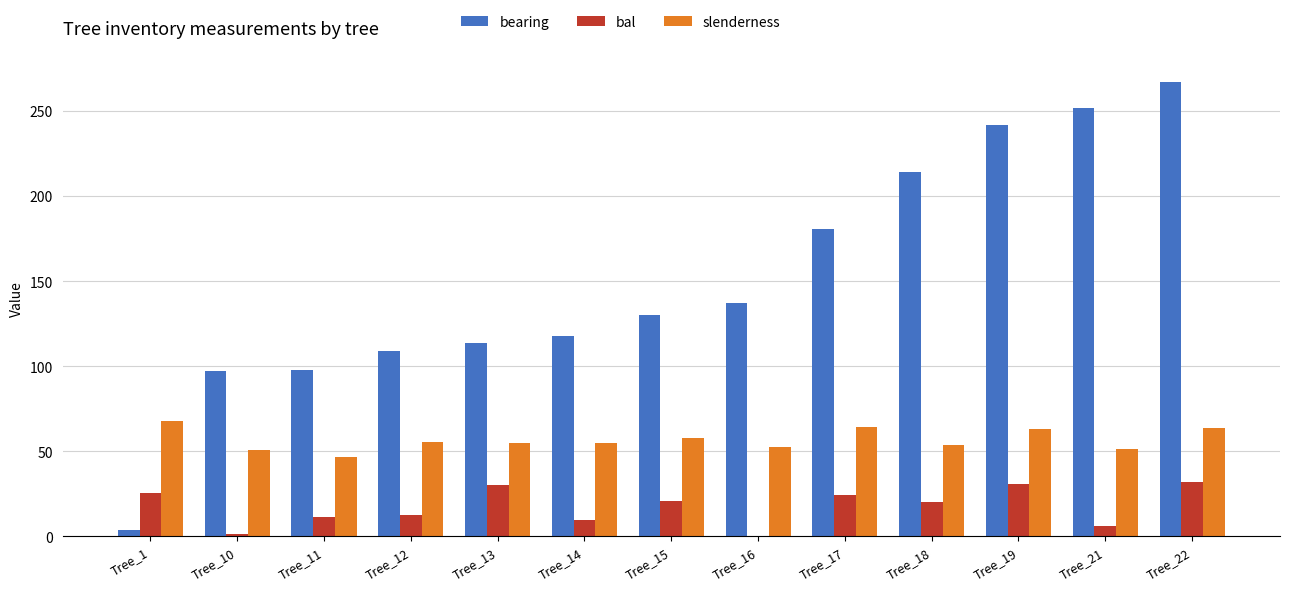

Which series has the widest spread of values?

bearing